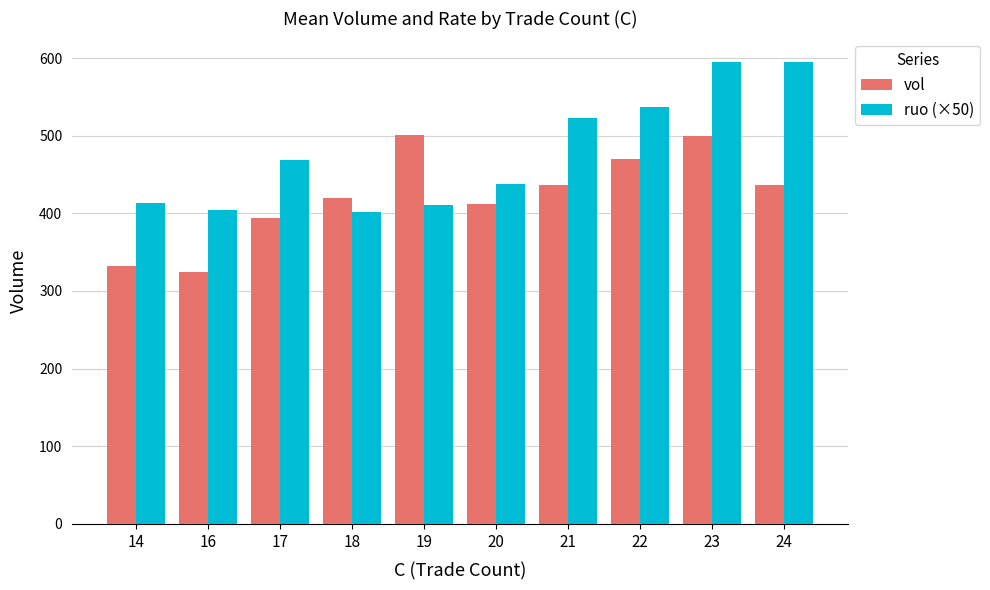

Count the number of categories in the chart.

10